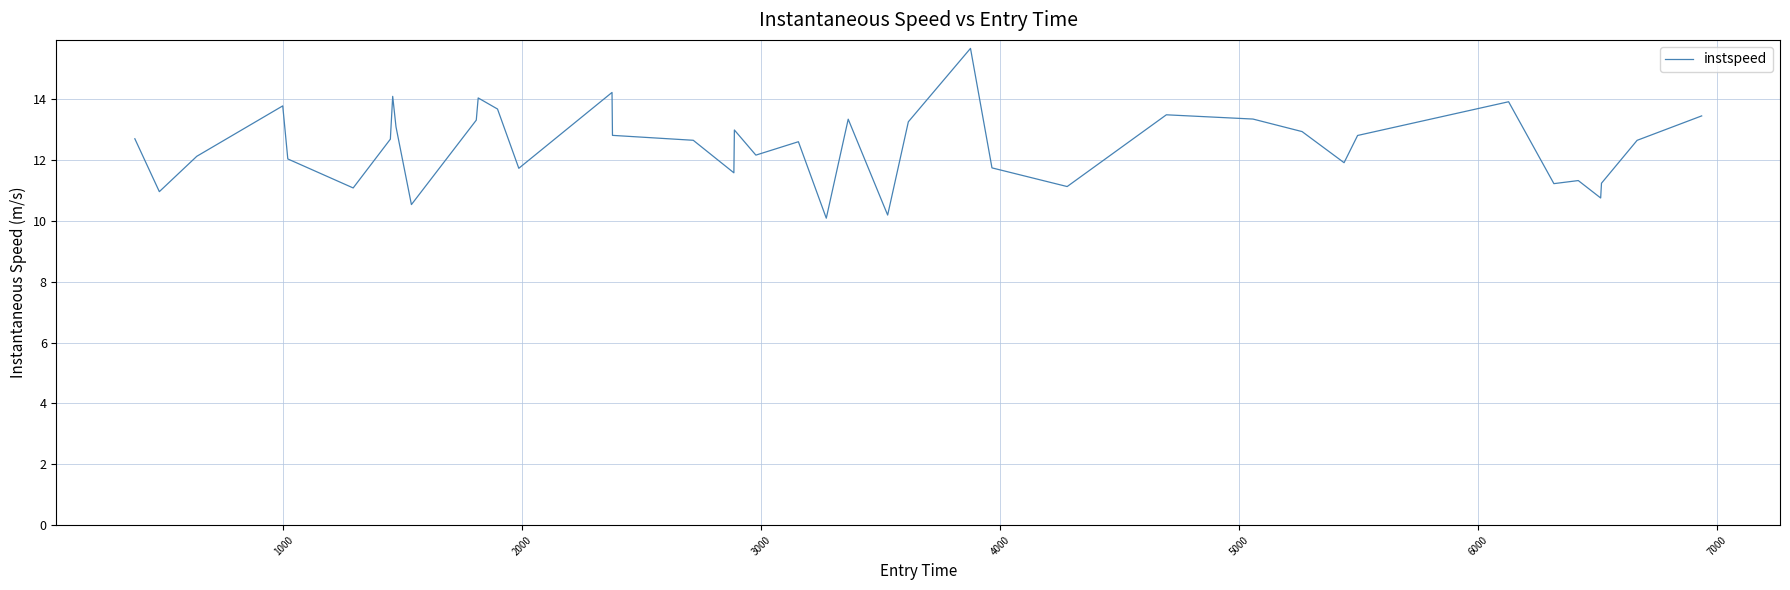

How many lines are shown in the chart?

1